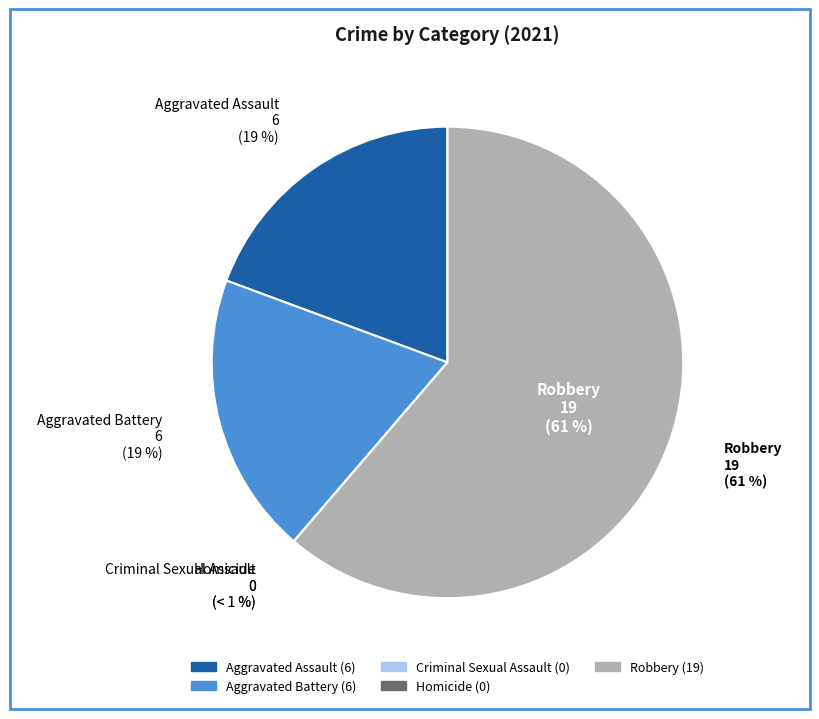

What is the change in value from Aggravated Assault to Criminal Sexual Assault?

-6